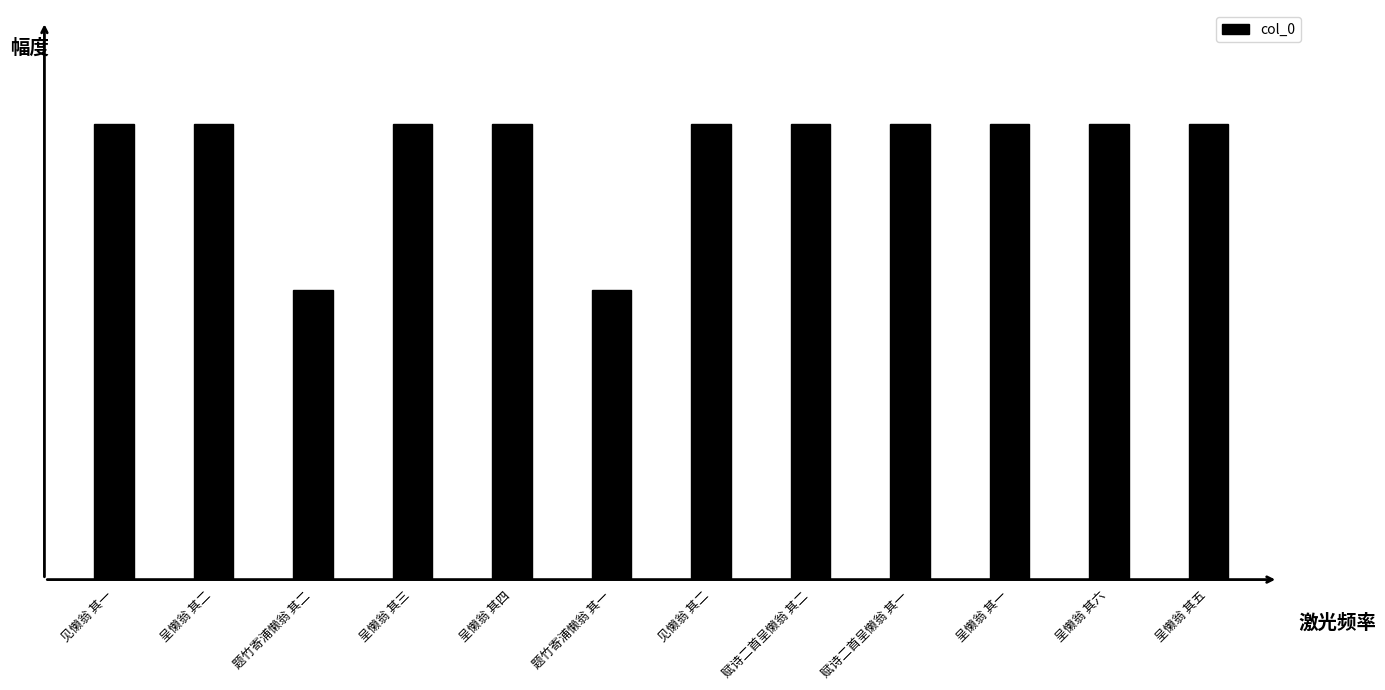

Which label corresponds to the largest value in the chart?

呈懒翁 其一